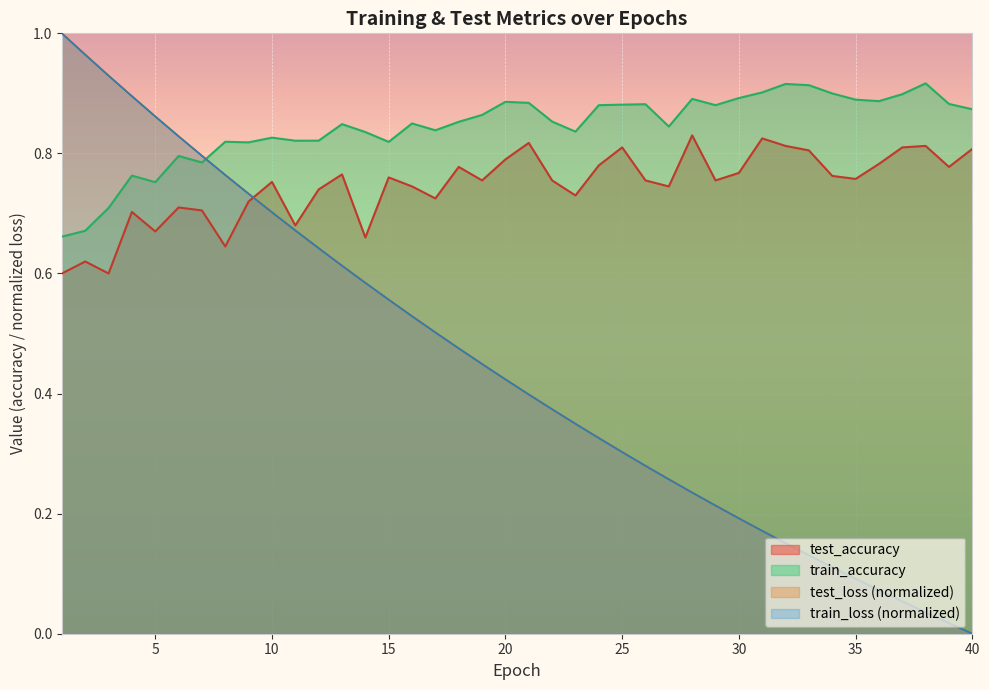

True or false: train_loss and test_loss cross at least once.

False